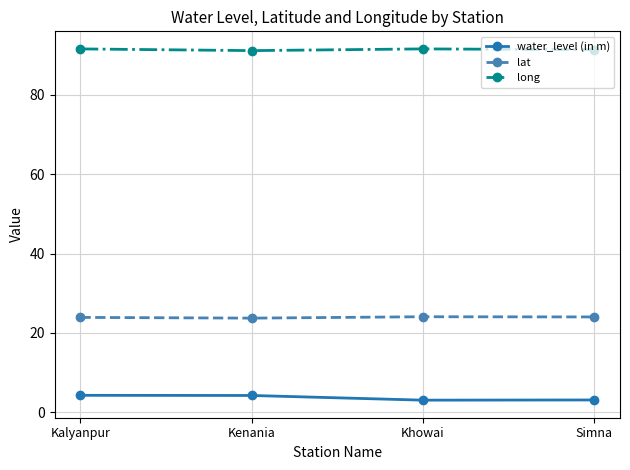

What is the highest value of the lat series?

24.1